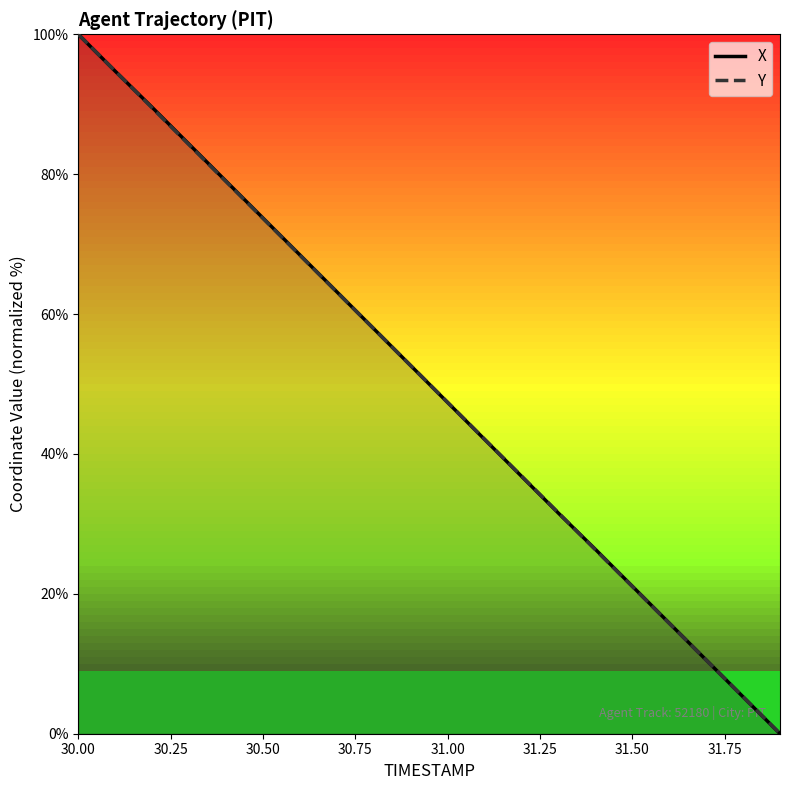

What is the greatest value displayed?

100.0